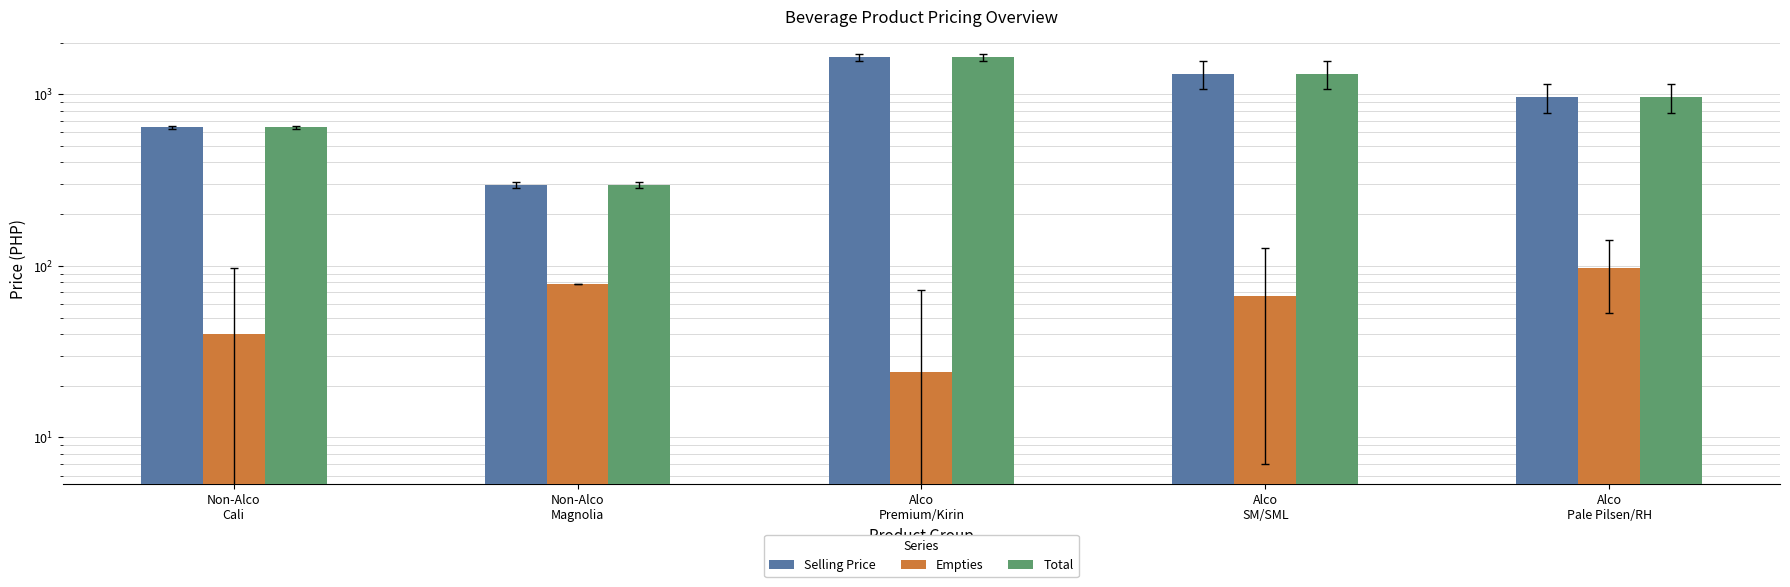

What are all the series names shown in the legend?

Selling Price, Empties, Total